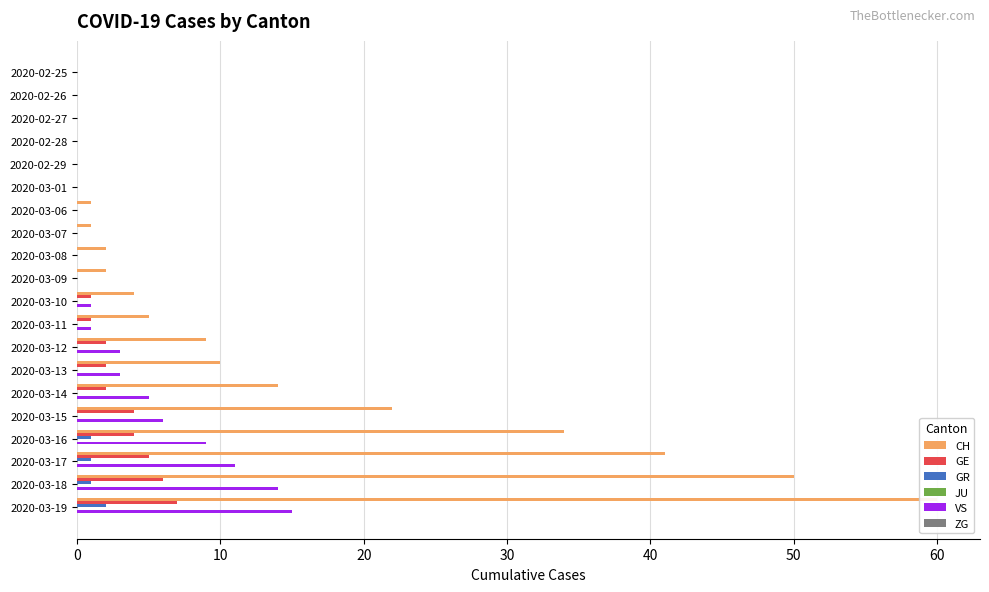

Reading left to right, list all the values displayed in this chart.

CH: 0.0	0.0	0.0	0.0	0.0	0.0	1.0	1.0	2.0	2.0	4.0	5.0	9.0	10.0	14.0	22.0	34.0	41.0	50.0	60.0
GE: 0.0	0.0	0.0	0.0	0.0	0.0	0.0	0.0	0.0	0.0	1.0	1.0	2.0	2.0	2.0	4.0	4.0	5.0	6.0	7.0
GR: 0.0	0.0	0.0	0.0	0.0	0.0	0.0	0.0	0.0	0.0	0.0	0.0	0.0	0.0	0.0	0.0	1.0	1.0	1.0	2.0
JU: 0.1	0.1	0.1	0.1	0.1	0.1	0.1	0.1	0.1	0.1	0.1	0.1	0.1	0.1	0.1	0.1	0.1	0.1	0.1	0.1
VS: 0.0	0.0	0.0	0.0	0.0	0.0	0.0	0.0	0.0	0.0	1.0	1.0	3.0	3.0	5.0	6.0	9.0	11.0	14.0	15.0
ZG: 0.1	0.1	0.1	0.1	0.1	0.1	0.1	0.1	0.1	0.1	0.1	0.1	0.1	0.1	0.1	0.1	0.1	0.1	0.1	0.1